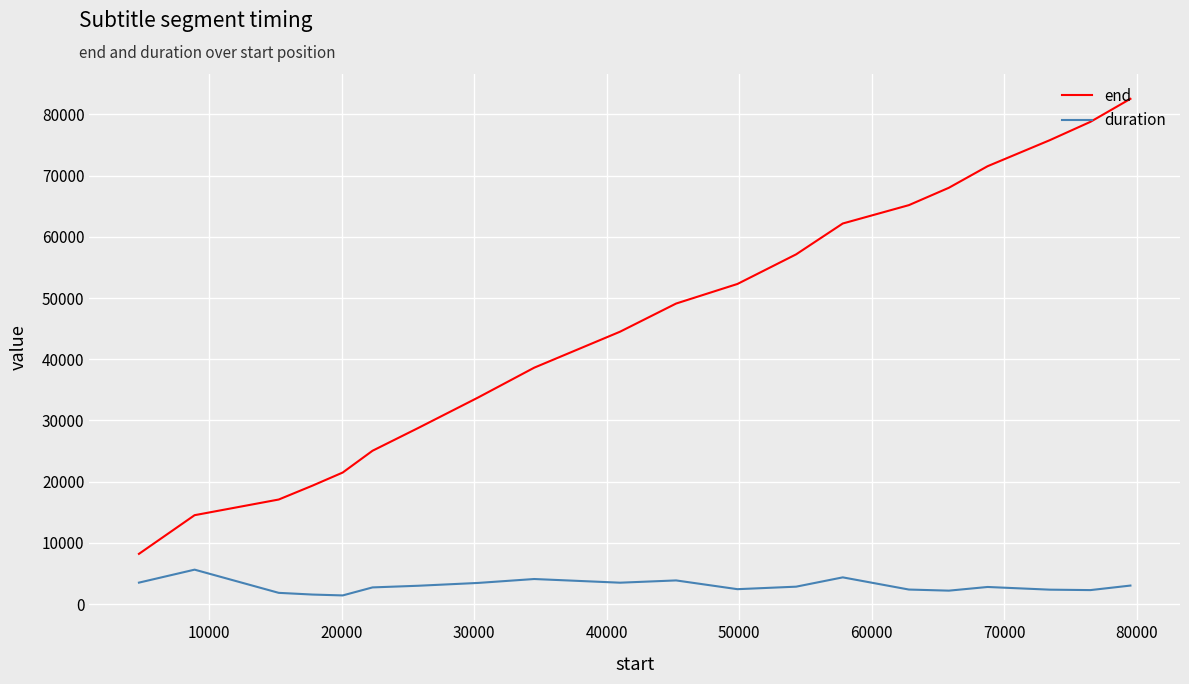

True or false: duration has more than 2 points higher than both neighbors.

True